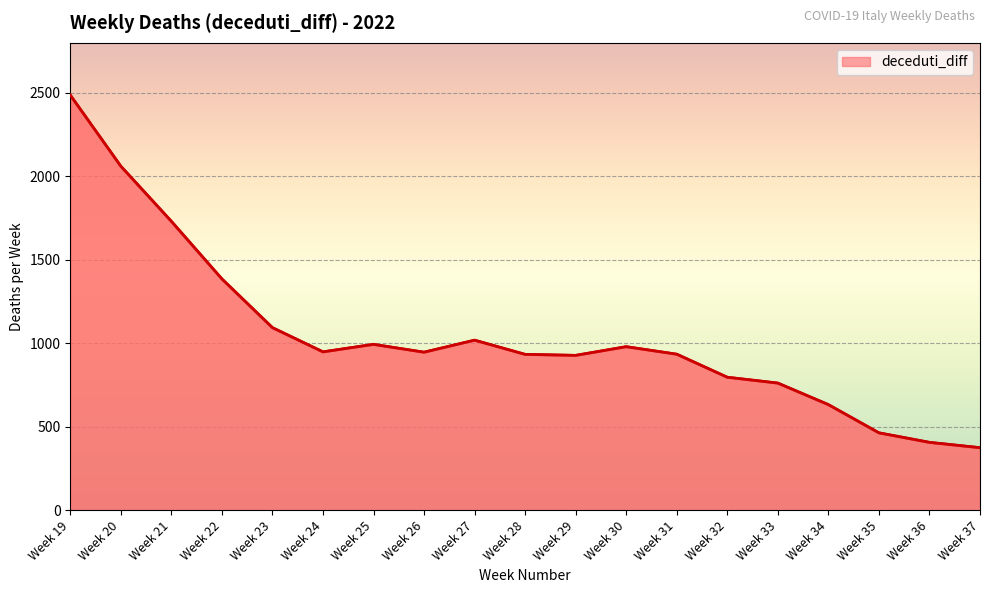

How many lines are shown in the chart?

1